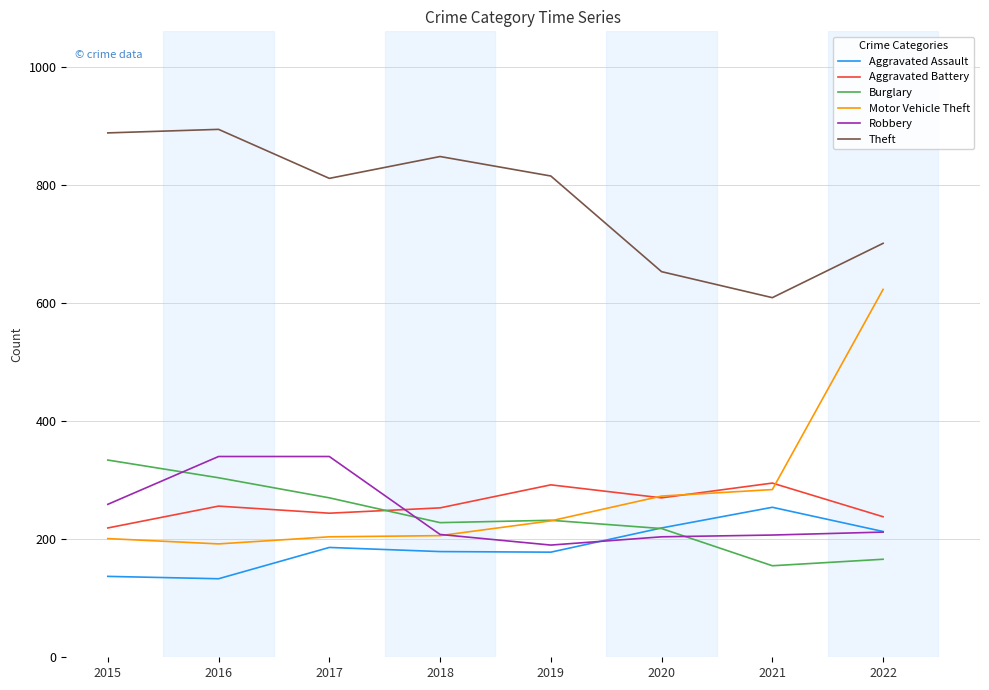

What is the average value of the Aggravated Assault series?

187